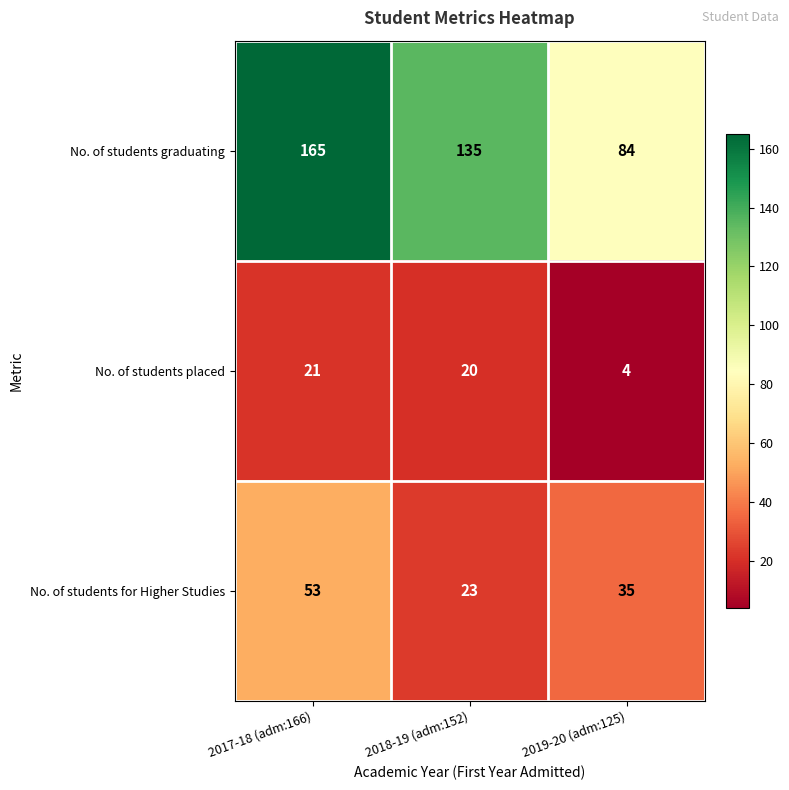

What is the total value across all series at 2018-19 (adm:152)?

178